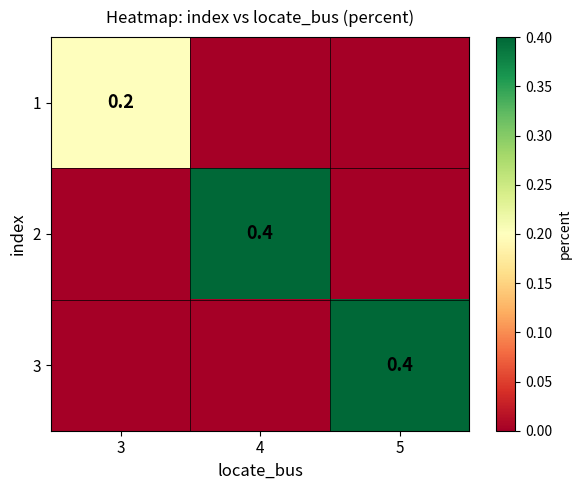

The value of 3 at 5 is 0.2. True or false?

False